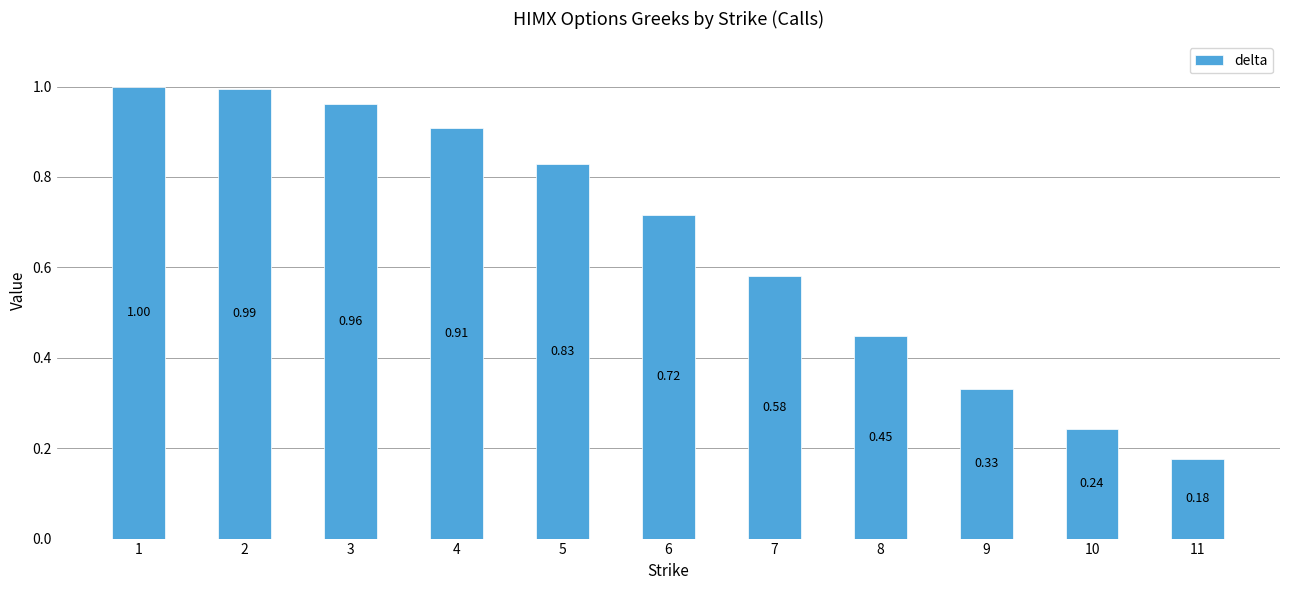

What is the value of the 1st bar from the left?

1.0